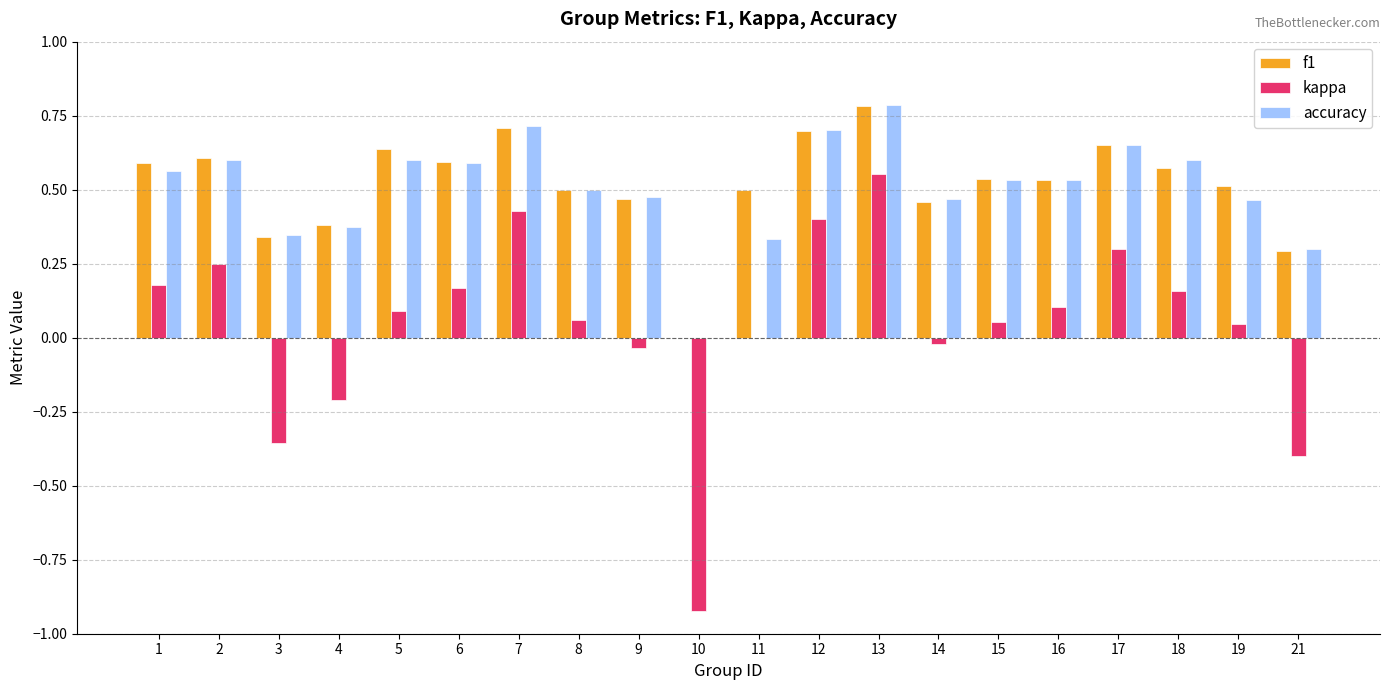

At which category is the sum across all series the highest?

13